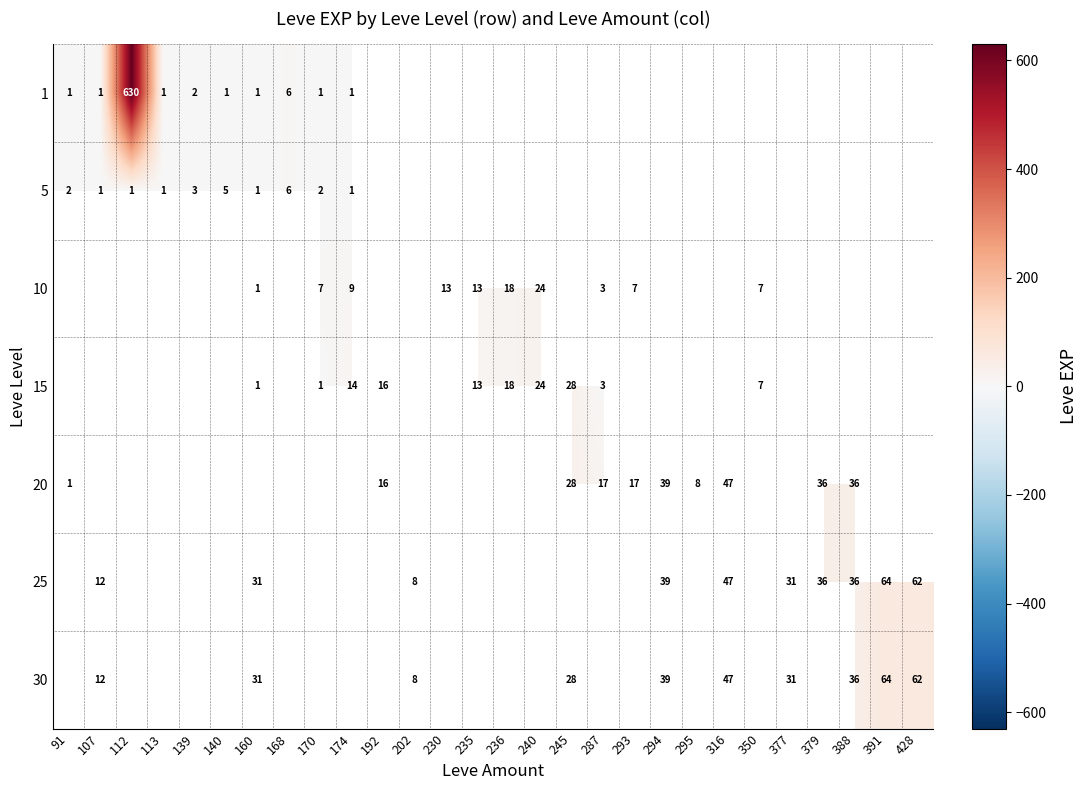

How many series are shown in this chart?

7